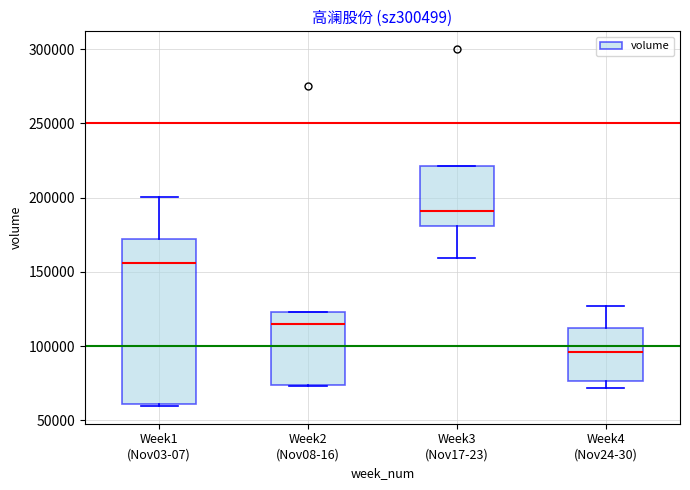

Reading left to right, transcribe this box plot: for each box, give where its median line is, the range the box spans, and where its two whiskers end, as read against the y-axis. The values are not printed on the chart, so give them approximately, as read against the axis.

Week1 (Nov03-07): median 155000, box 60000 to 170000, whiskers 60000 (just below the box's lower edge) to 200000
Week2 (Nov08-16): median 115000, box 75000 to 125000, whiskers 75000 to 125000
Week3 (Nov17-23): median 190000, box 180000 to 220000, whiskers 160000 to 220000
Week4 (Nov24-30): median 95000, box 75000 to 110000, whiskers 70000 to 125000